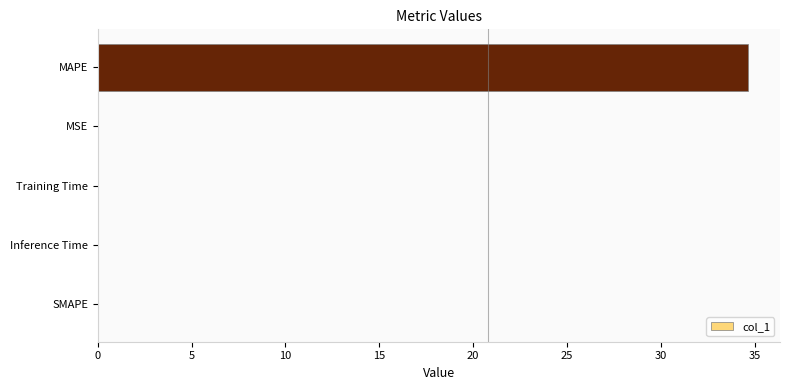

What is the approximate value at MAPE?

34.6